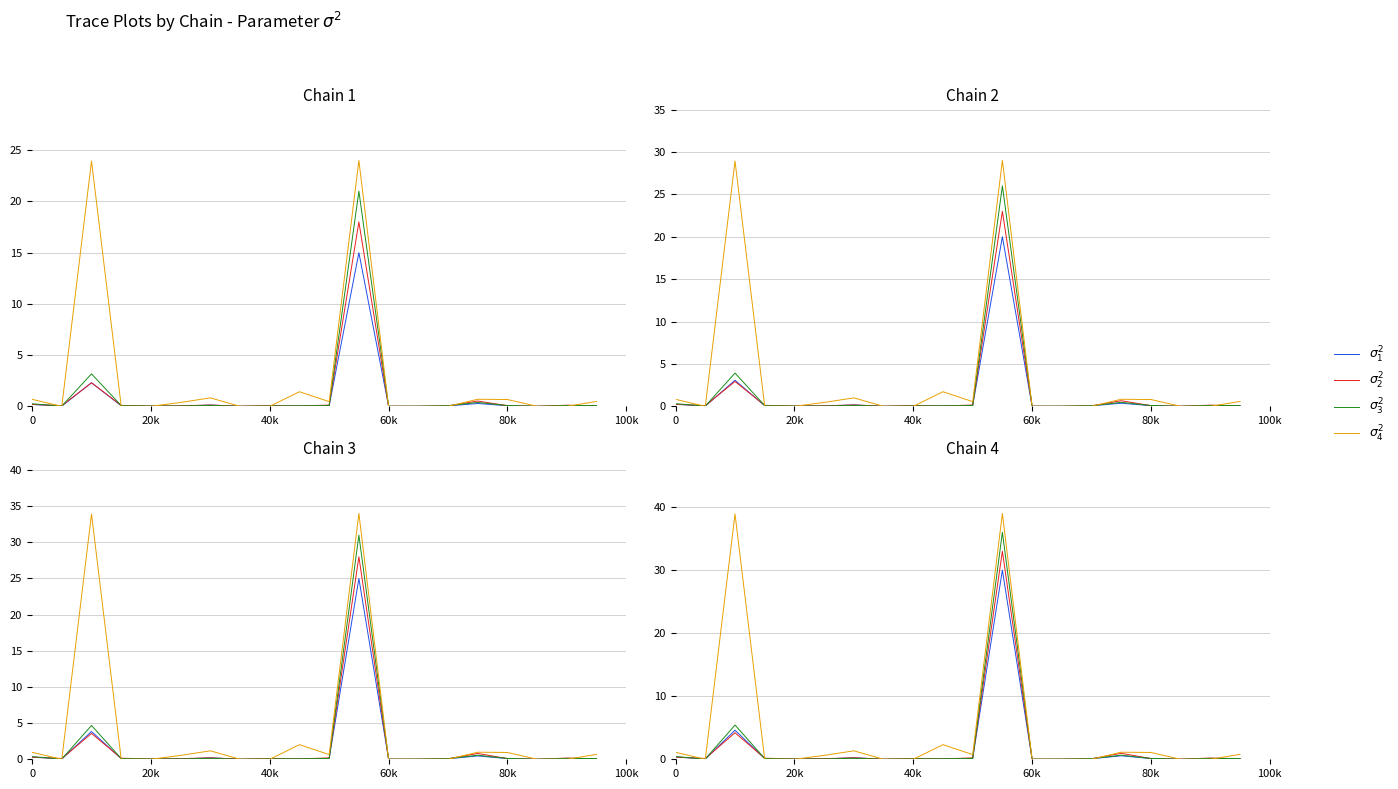

How many interior local valleys does the $\sigma_4^2$ series have?

2